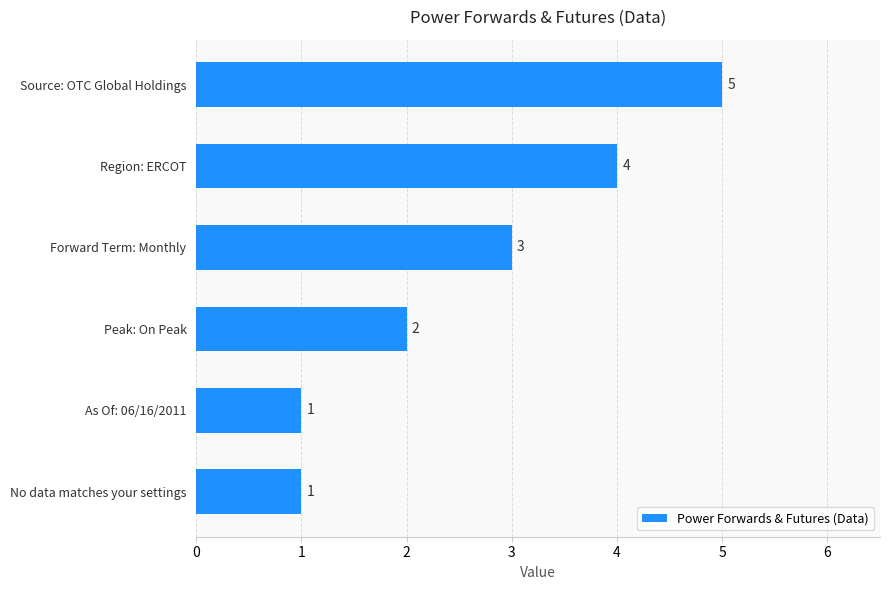

What is the sum of all values?

16